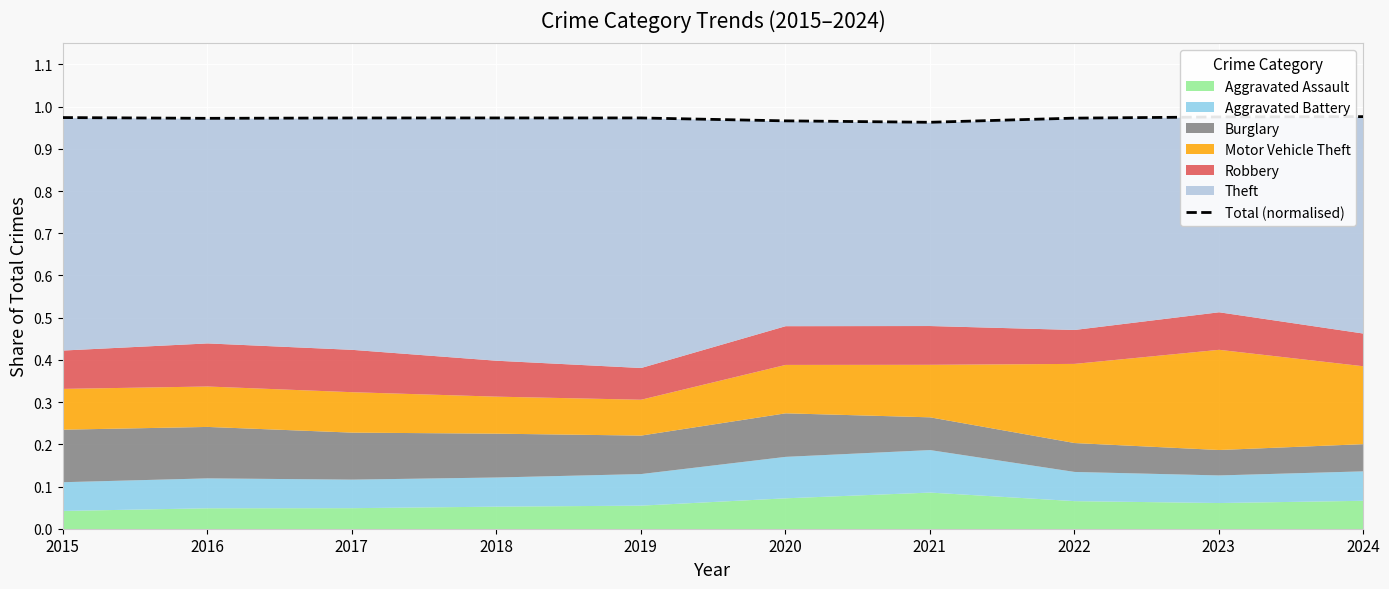

Which has a higher value, 2022 or 2016?

2022